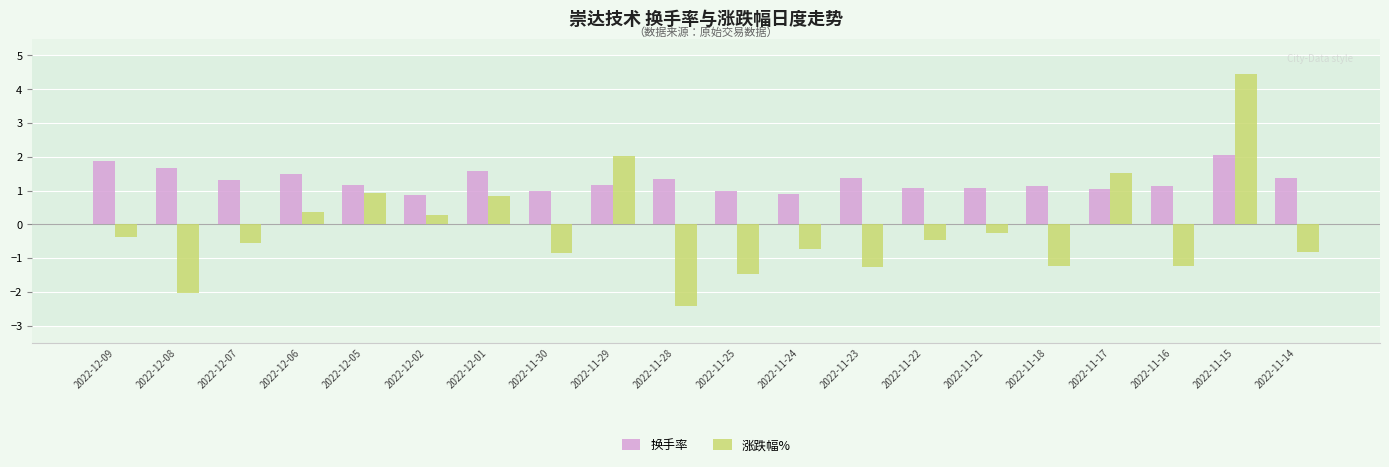

Is the value of 换手率 at 2022-11-16 greater than the value of 涨跌幅% at 2022-11-15?

No